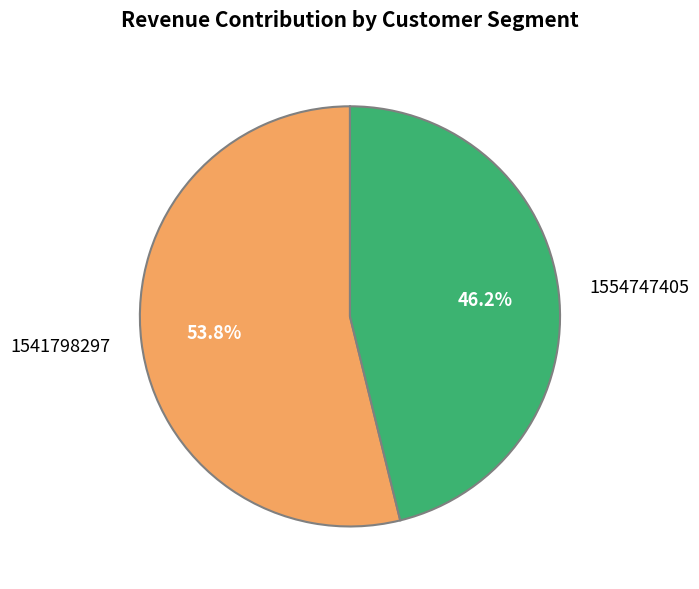

The 1554747405 slice represents 37% of the pie. True or false?

False